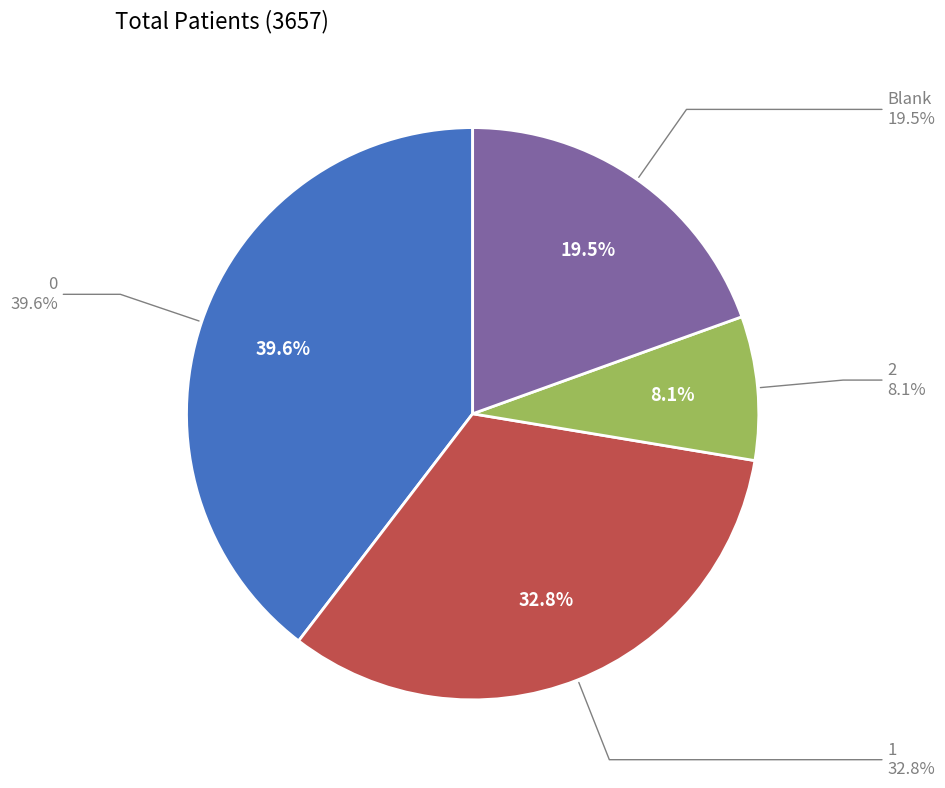

Combined, do Blank and 2 account for over 50%?

No